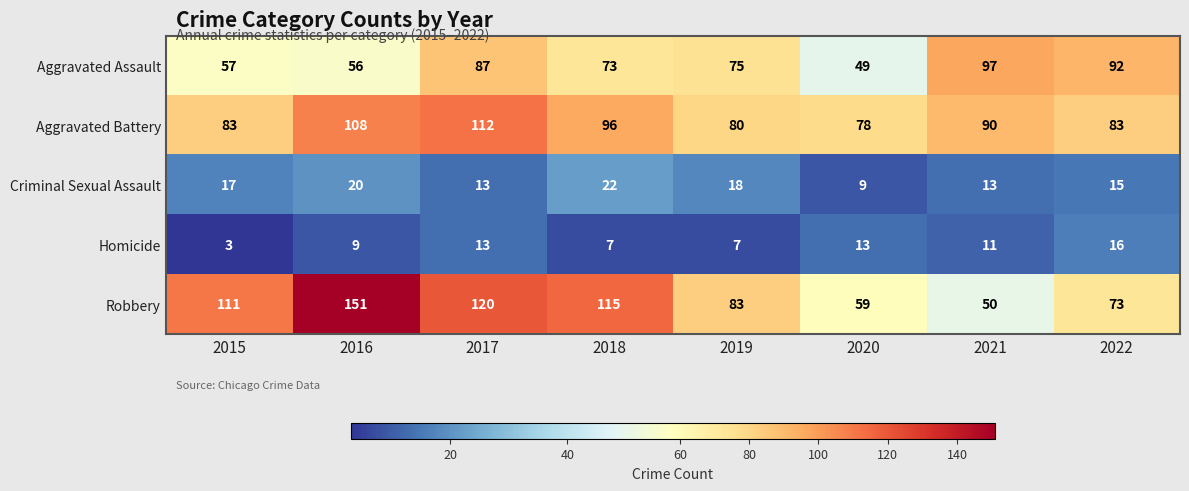

What is the approximate value of Criminal Sexual Assault at 2019, to the nearest 5?

20